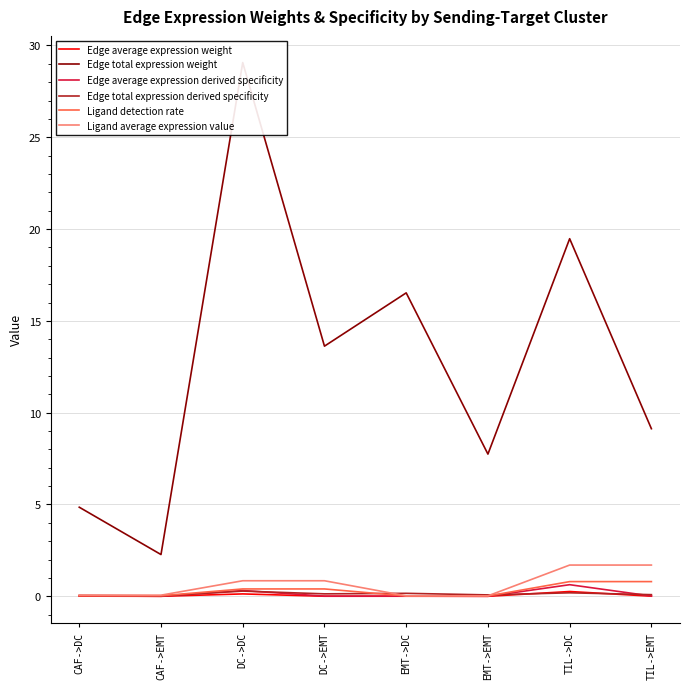

At which label is Edge average expression derived specificity closest to 0?

EMT->EMT